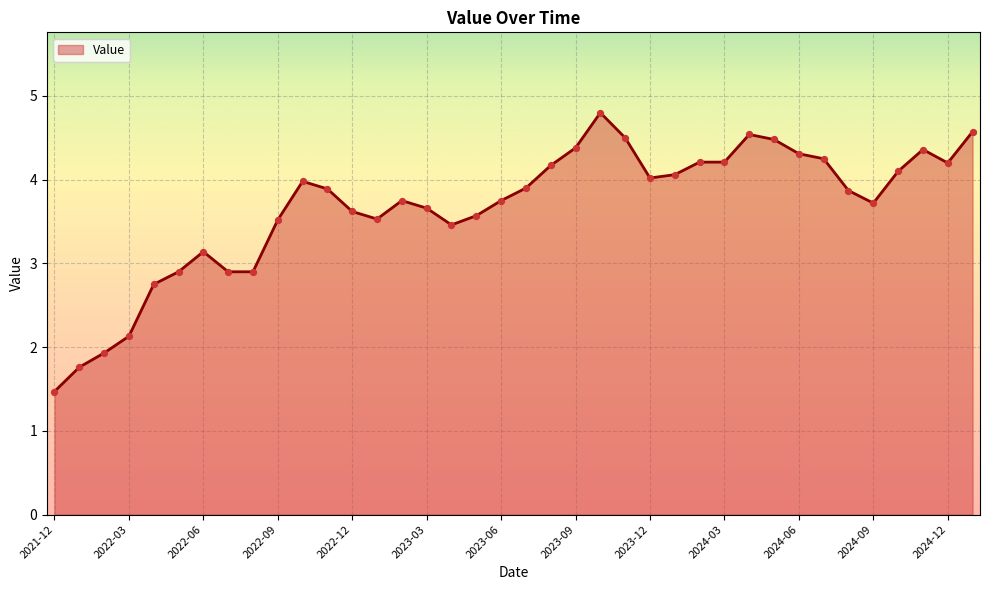

What is the minimum value shown in the chart?

1.5